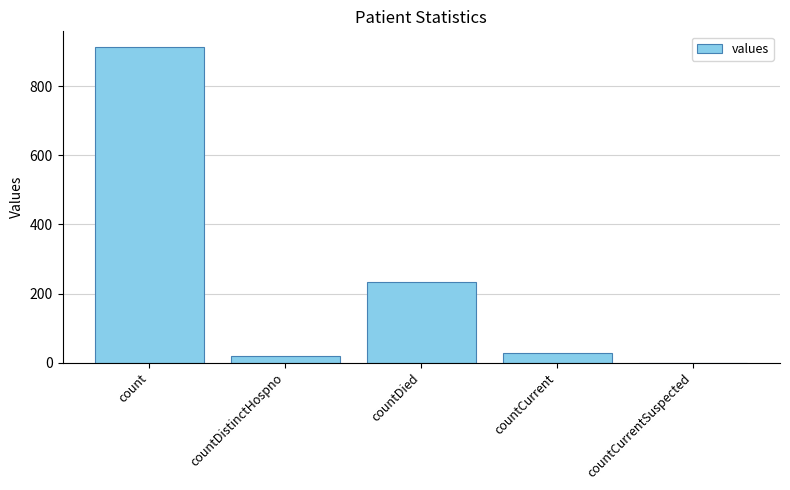

What is the sum of the values at countCurrentSuspected and count?

914